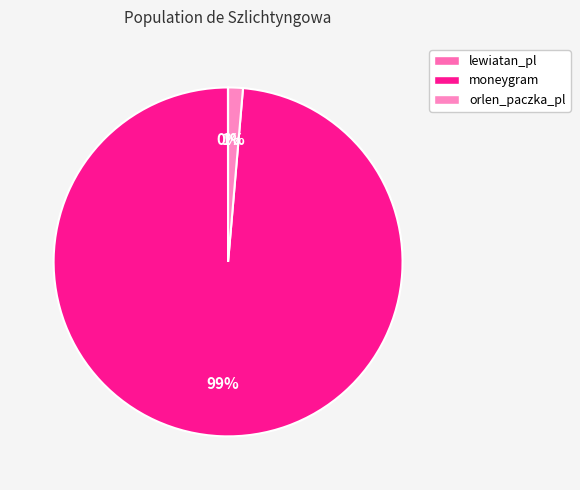

To the nearest percent, what percentage of the pie is moneygram?

99%